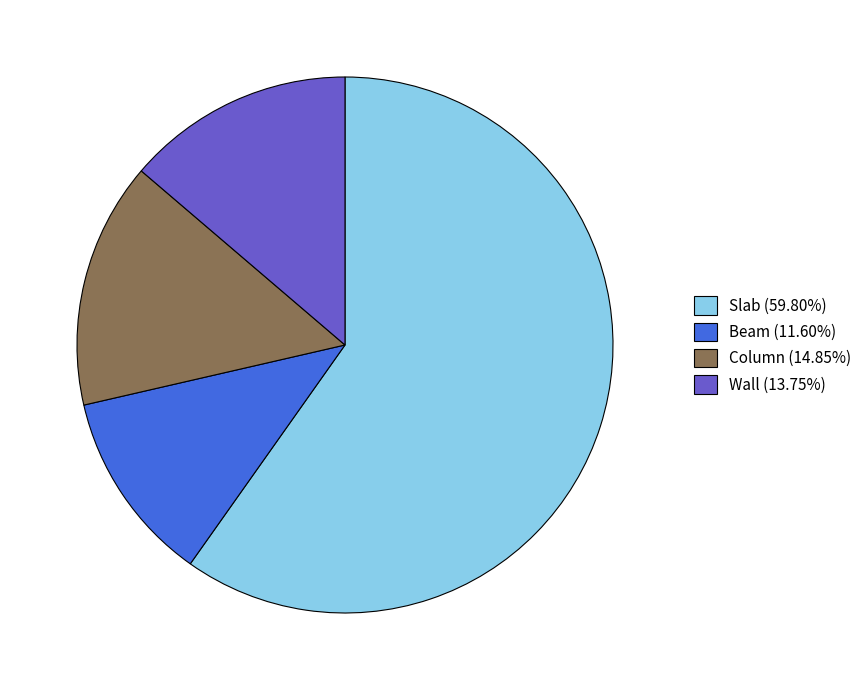

What is the largest slice in the pie chart?

Slab